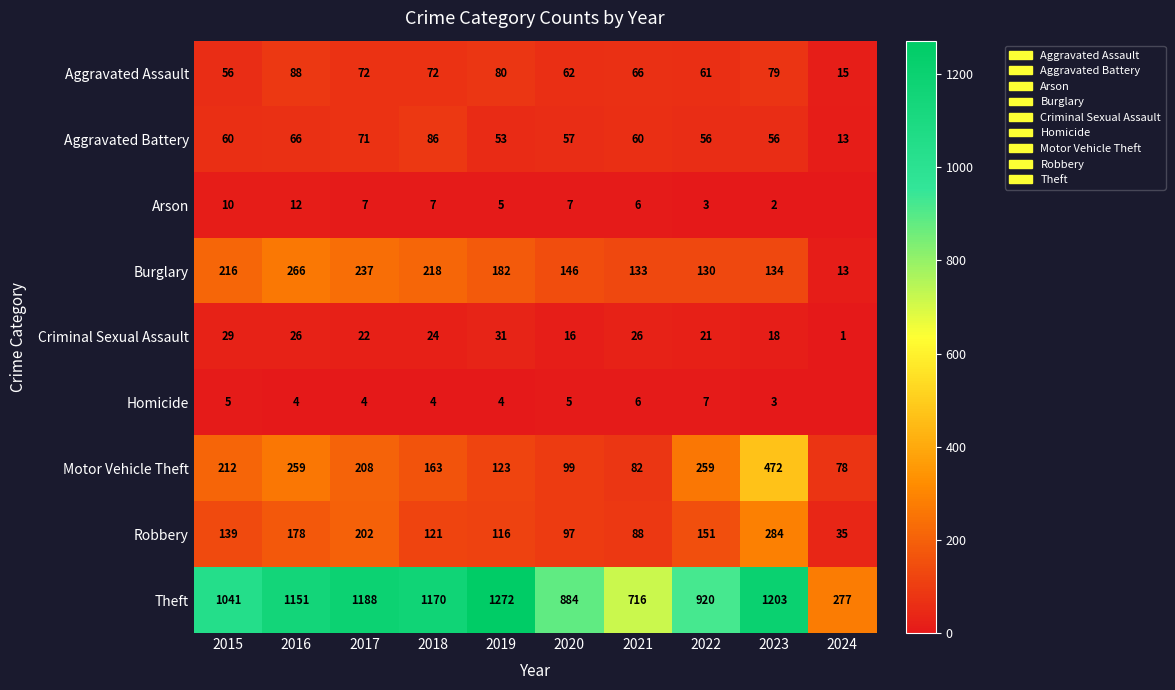

Read the Motor Vehicle Theft value at 2022, to the nearest 5.

260